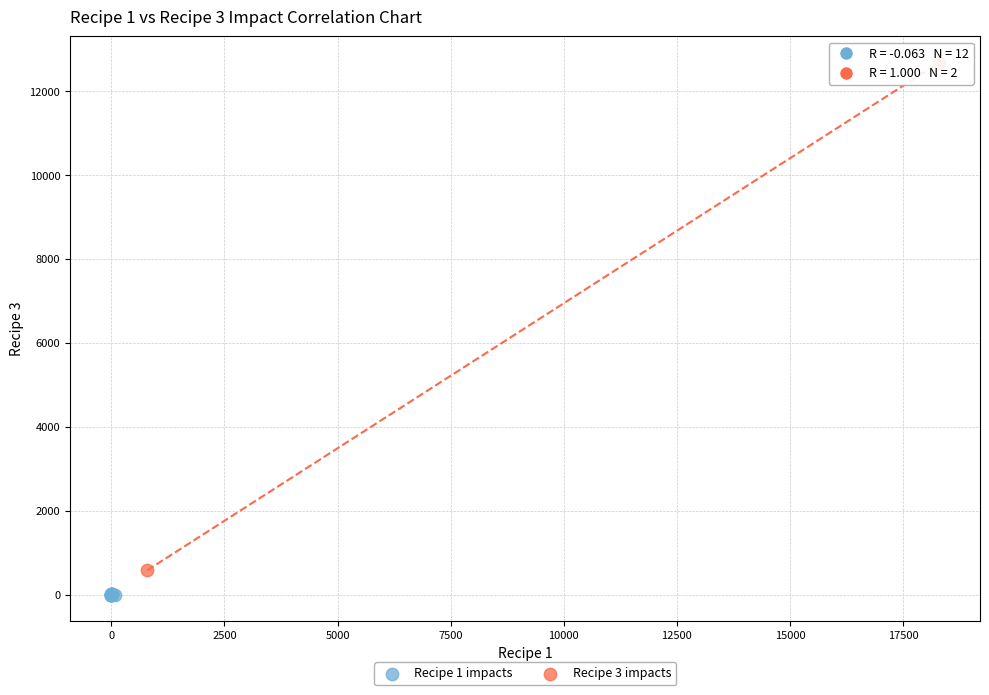

What are all the series names shown in the legend?

Recipe 1 impacts, Recipe 3 impacts